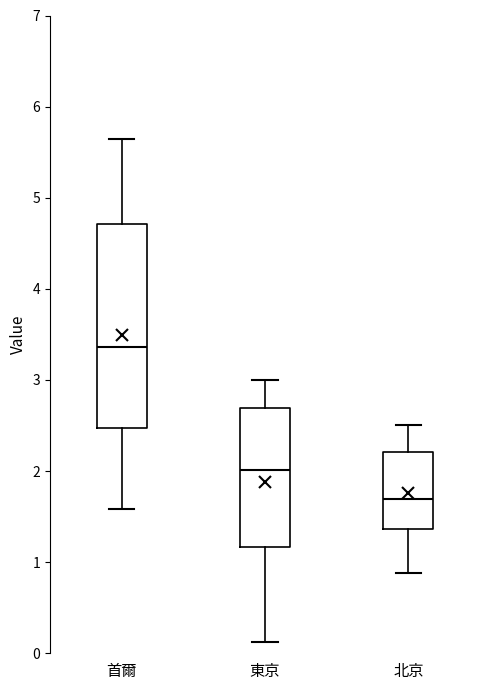

Where does the median line of the box for 東京 sit on the y-axis? The values are not printed on the chart, so give them approximately, as read against the axis.

2.0